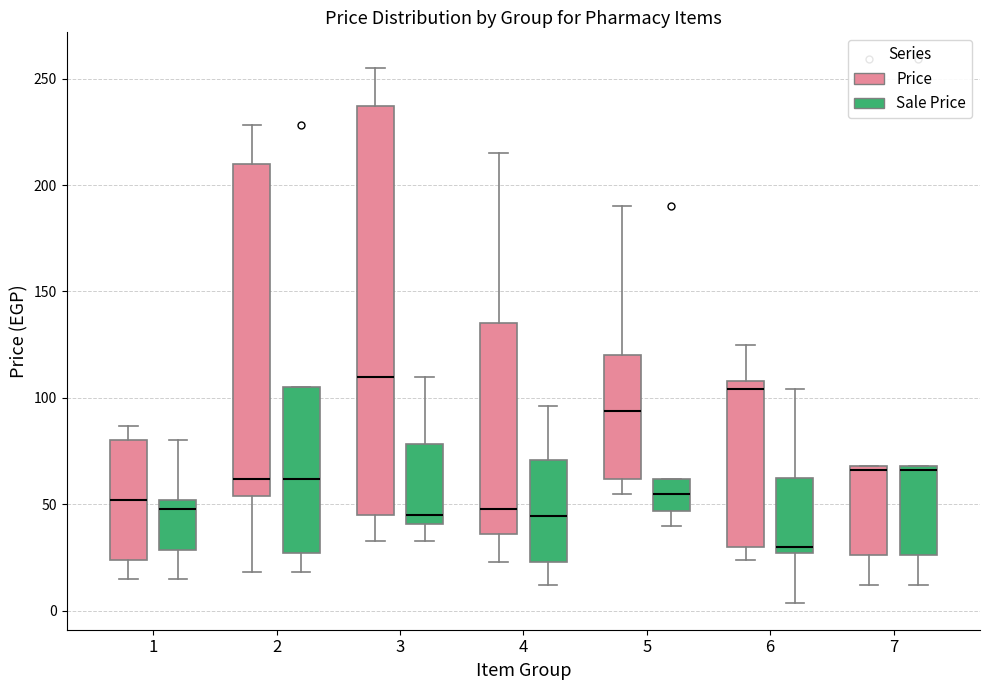

Where does the median line of the box for 1 (Price) sit on the y-axis? The values are not printed on the chart, so give them approximately, as read against the axis.

50